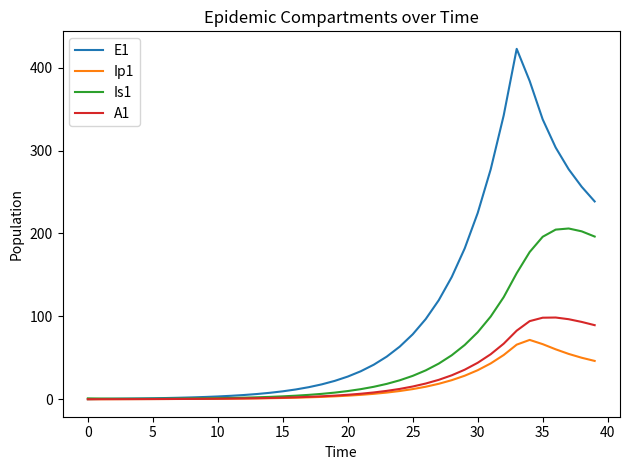

How many values in the Is1 series are below 9?

20